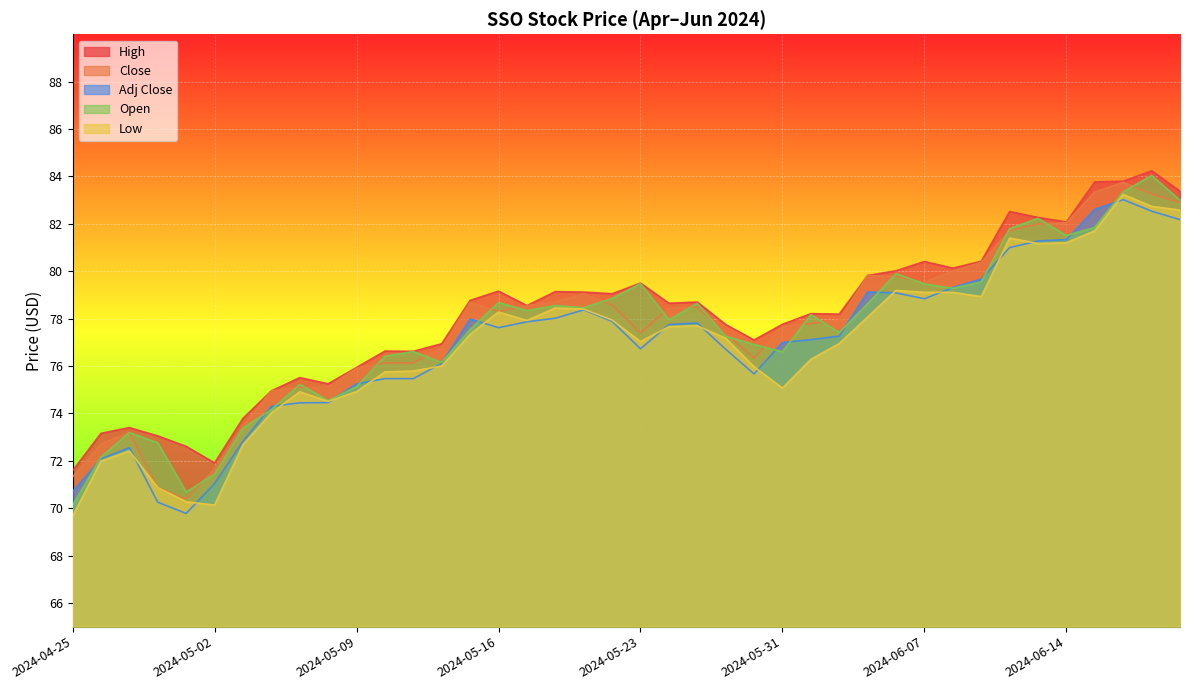

What are all the series names shown in the legend?

High, Close, Adj Close, Open, Low